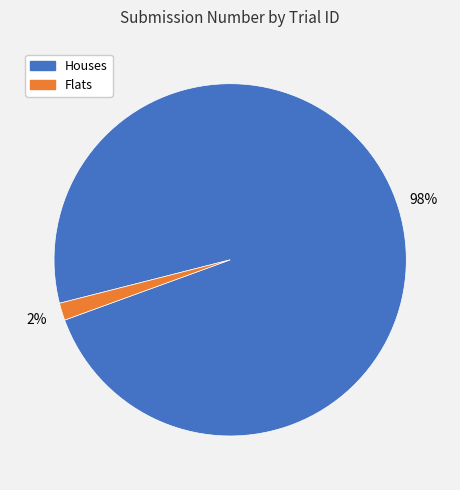

Rank the categories by value from highest to lowest.

Houses, Flats